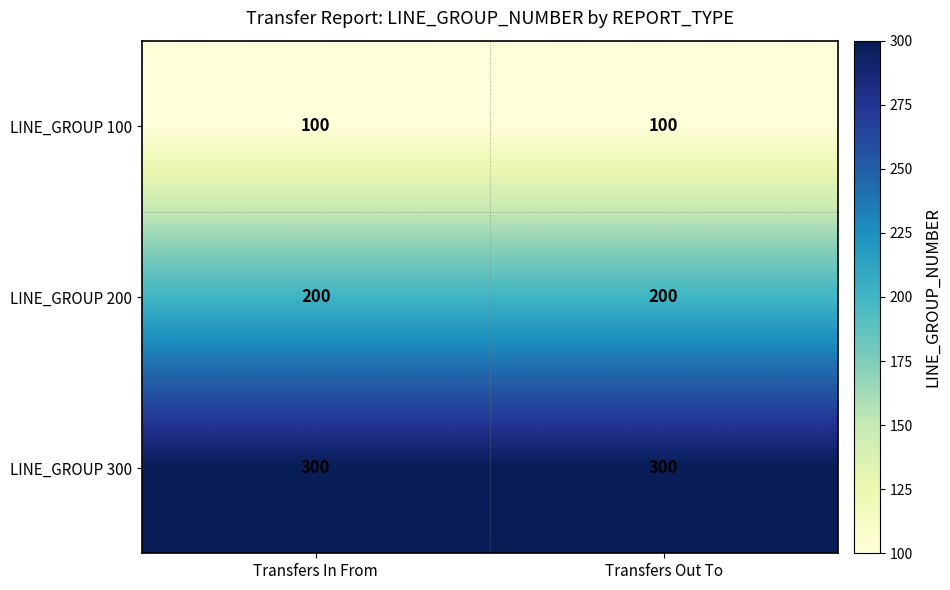

What is the greatest value displayed?

300